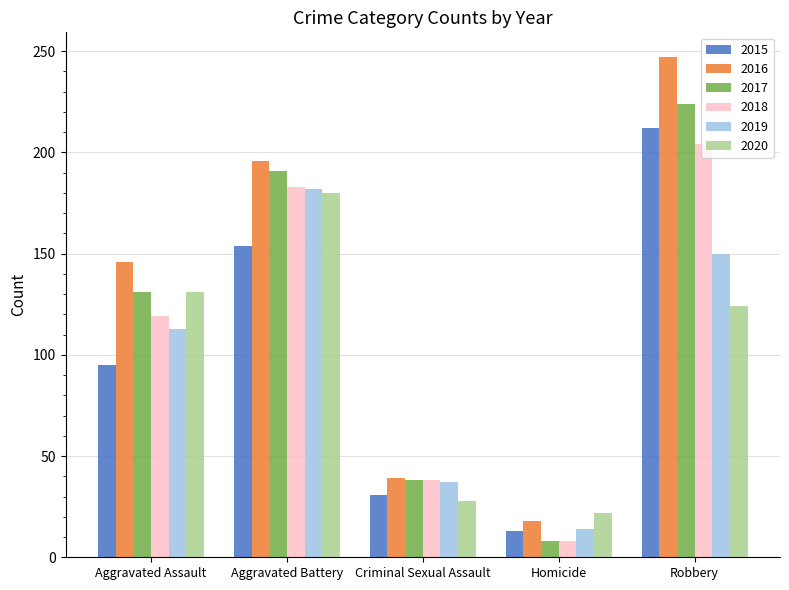

At how many categories does at least one series exceed 144?

3